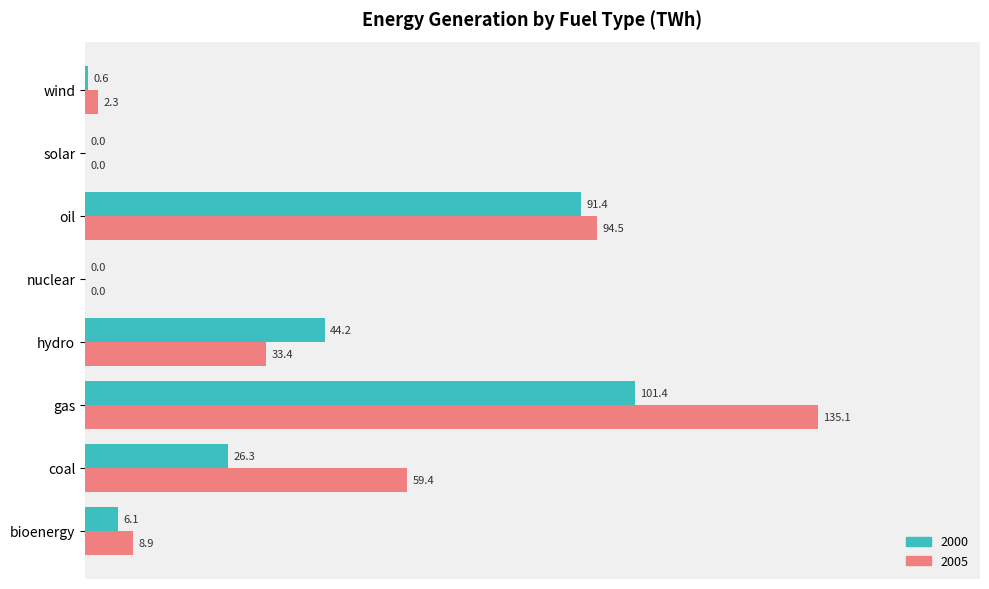

What is the approximate value of 2005 at coal?

59.4